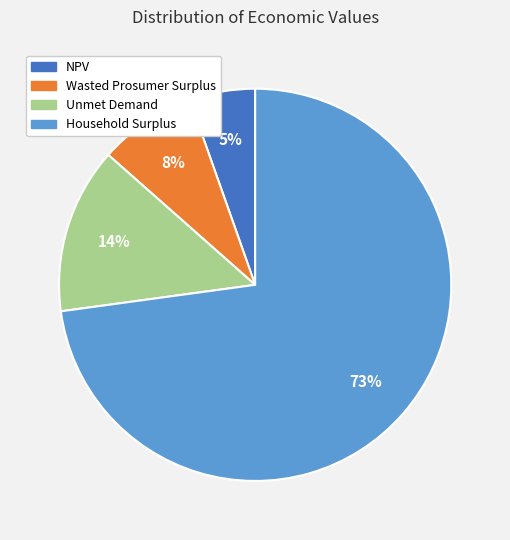

Is the sum of Wasted Prosumer Surplus and NPV greater than half?

No